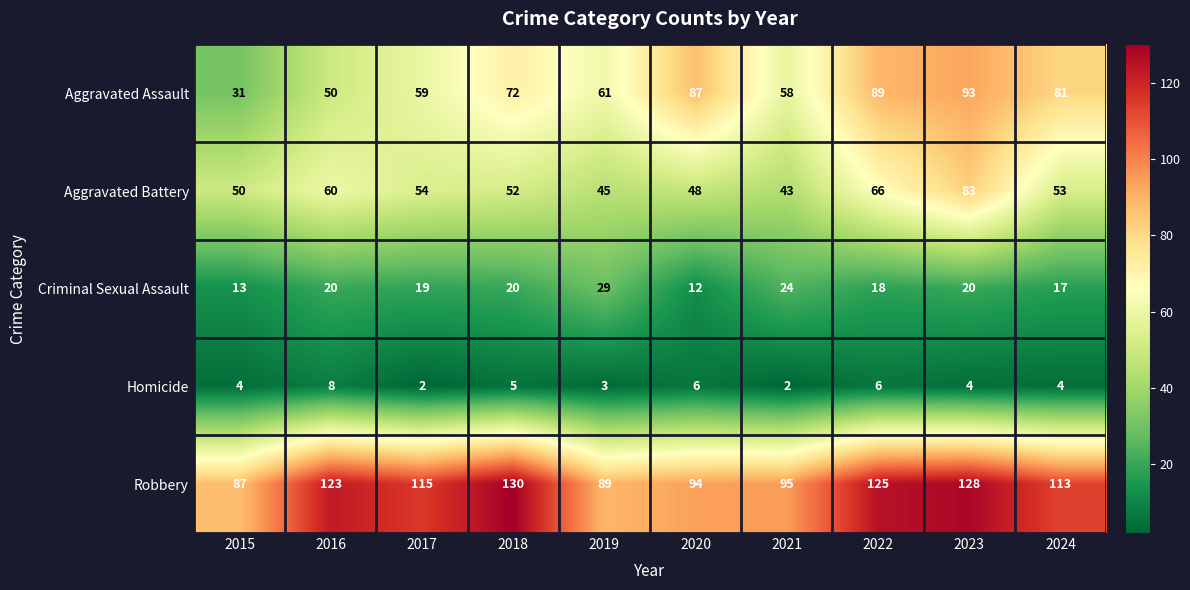

What is the sum of all Criminal Sexual Assault values?

192